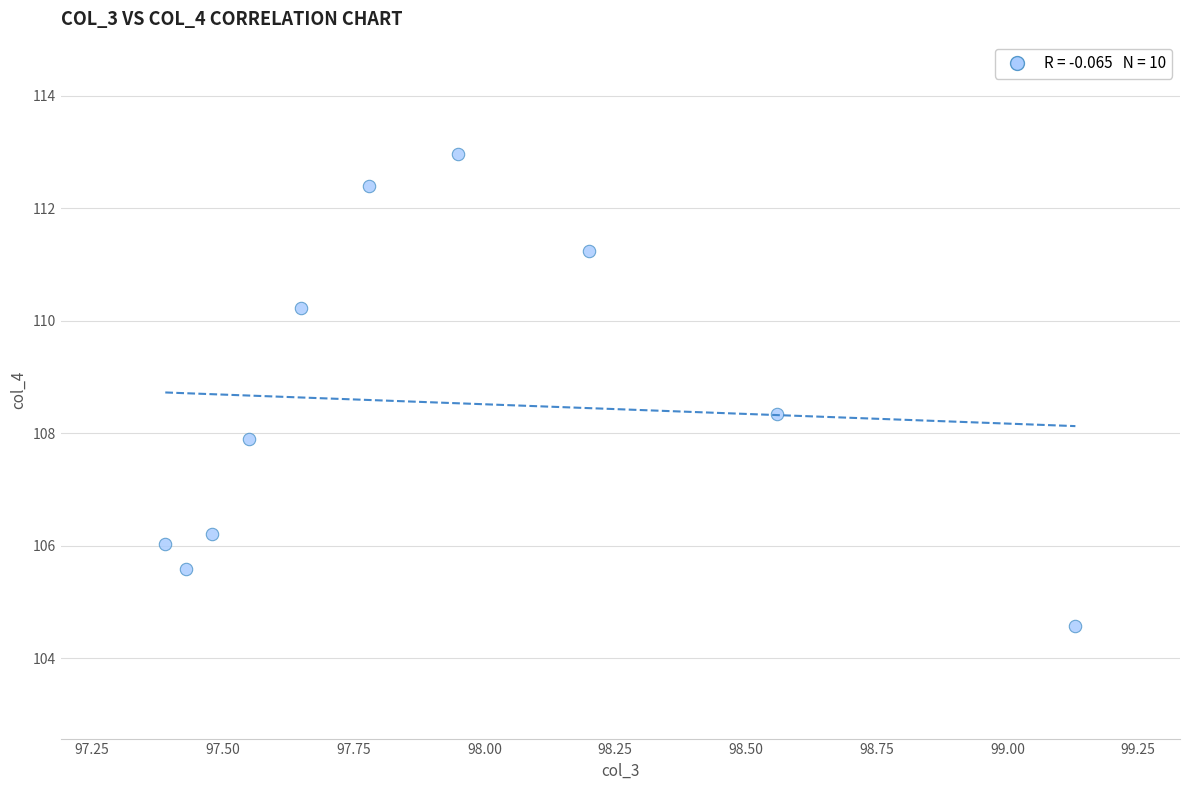

What is the range of Y values (max minus min)?

8.4